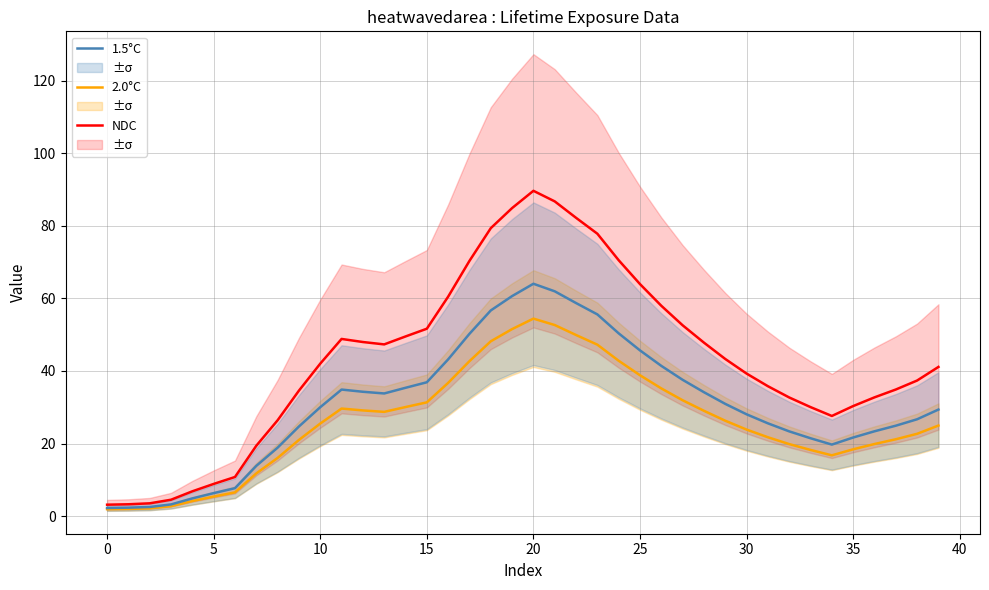

How many interior local peaks does the 1.5°C series have?

2